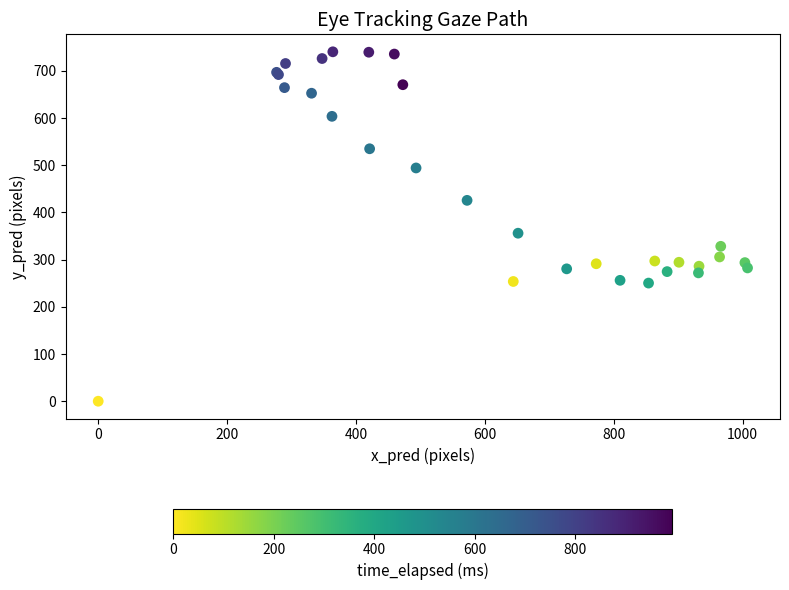

What Y value in the scatter plot is closest to 370?

356.0